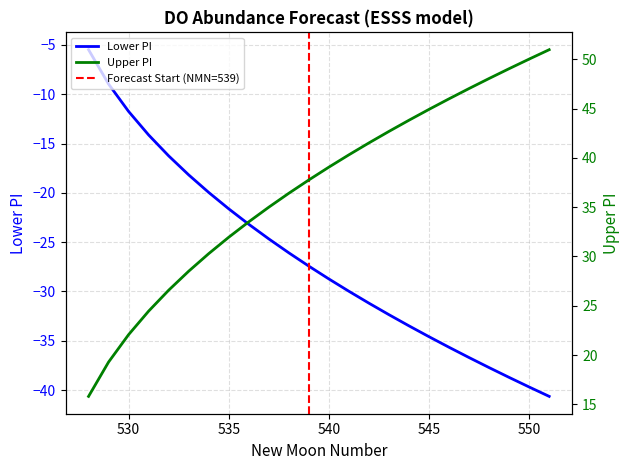

What is the average value of the lower_pi series?

-26.5